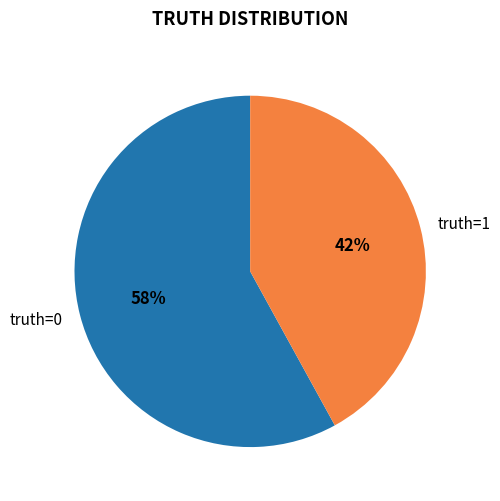

Does truth=0 account for over 50% of the chart?

Yes